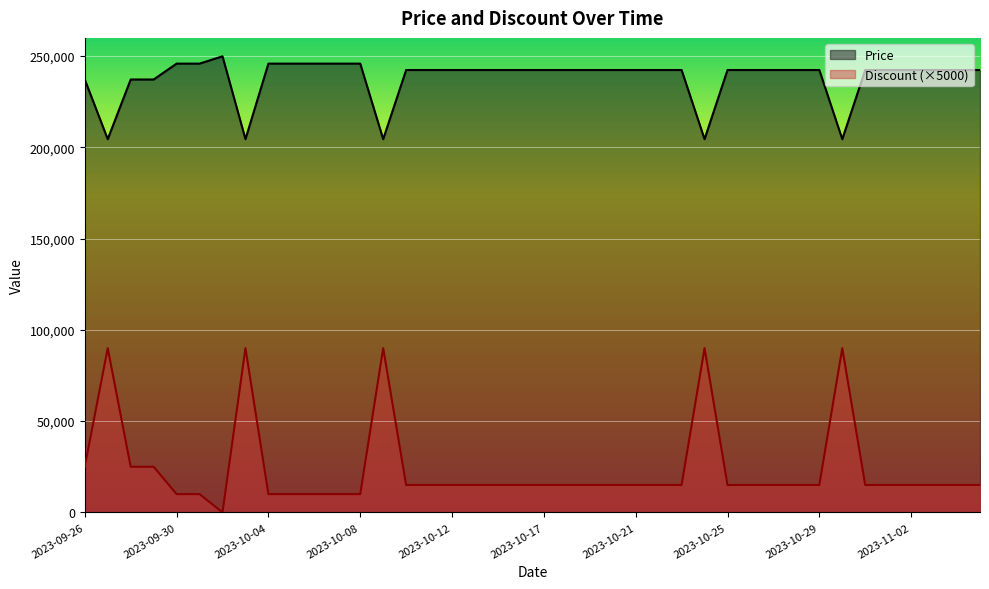

Where does the Discount series first go above 15000?

2023-09-26